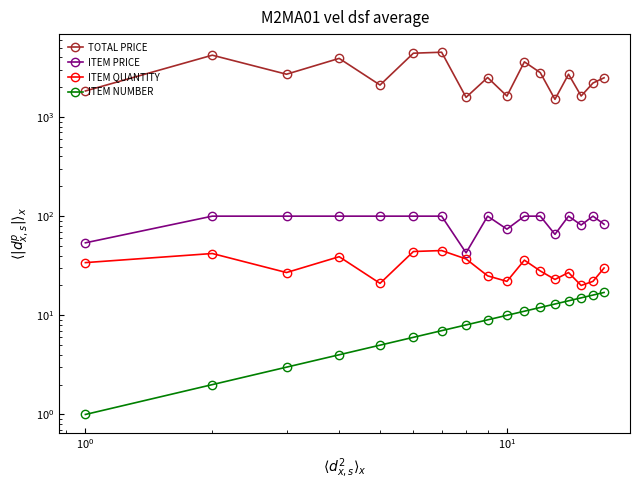

Is the value of ITEM PRICE at 6 greater than the value of TOTAL PRICE at $\mathdefault{10^{-2}}$?

No